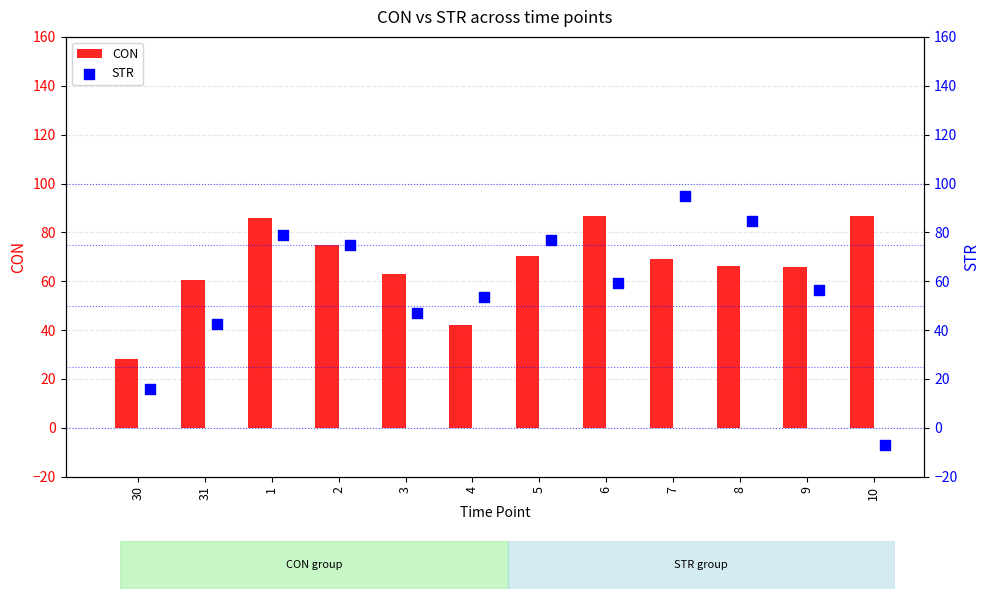

At how many categories does at least one series exceed 64?

8